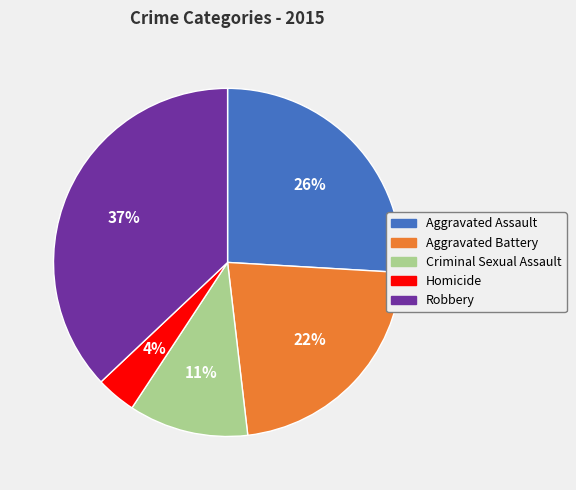

Does Criminal Sexual Assault represent more than half of the total?

No